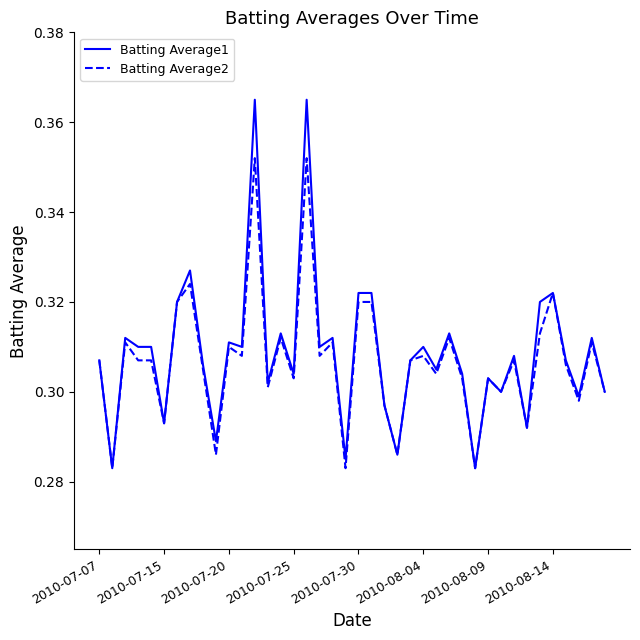

How many Batting Average1 values are between 0 and 1?

40